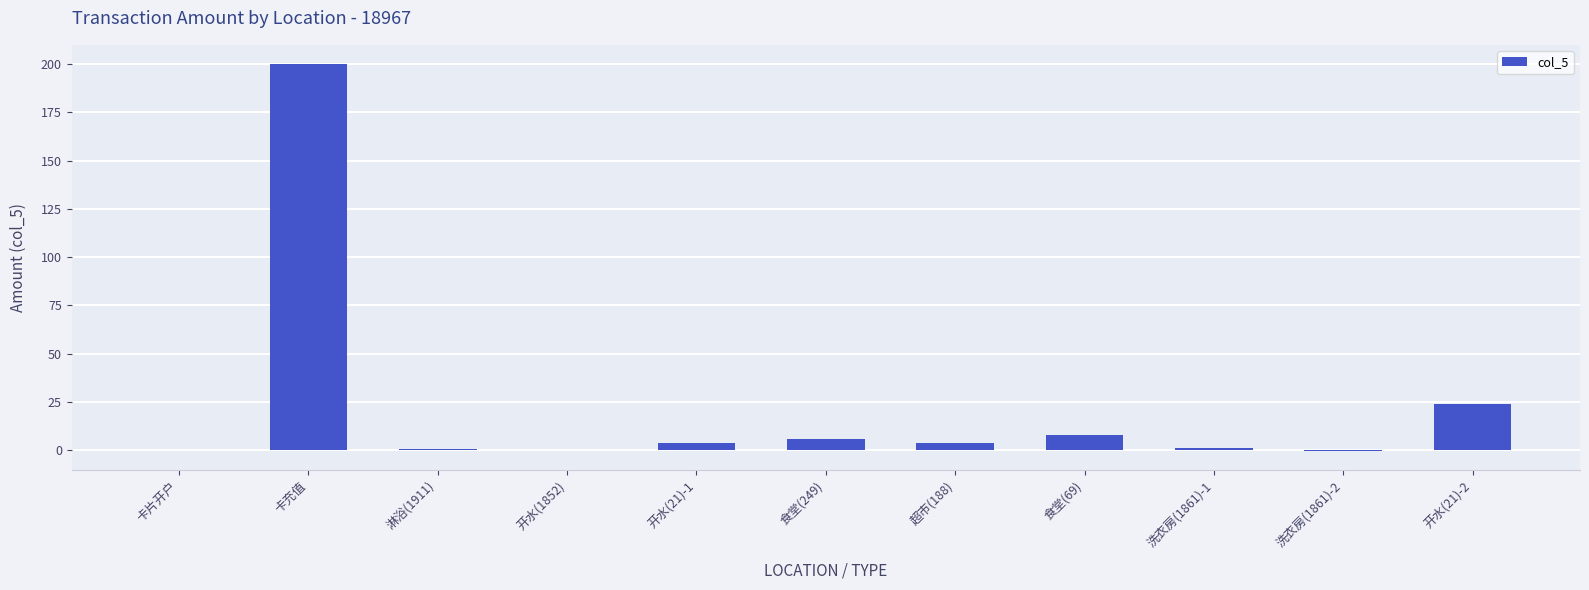

True or false: the data shows -137.2 at 卡片开户.

False